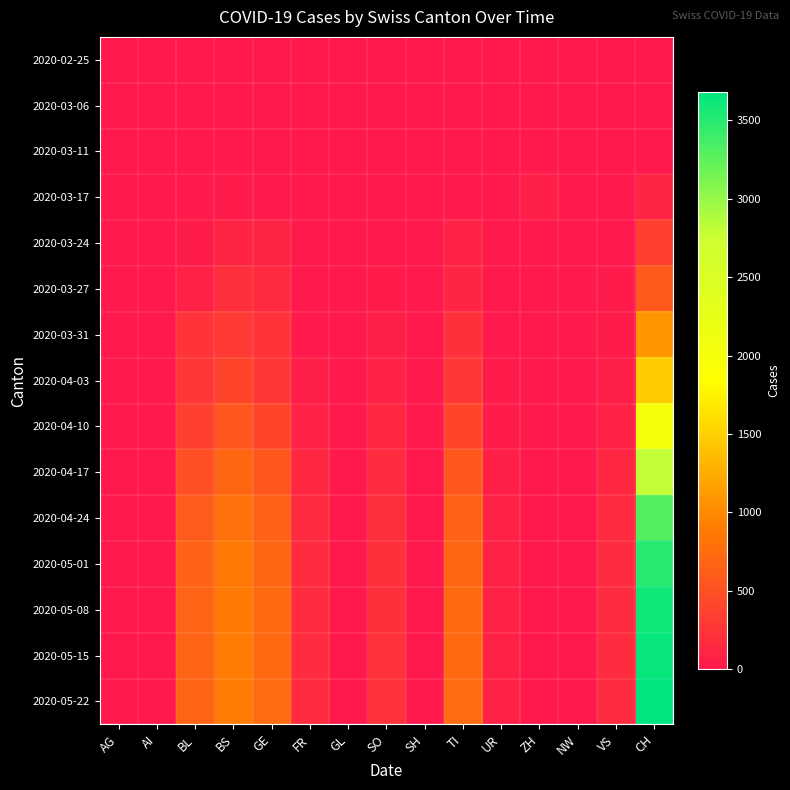

Which series has the largest total across all categories?

2020-05-22